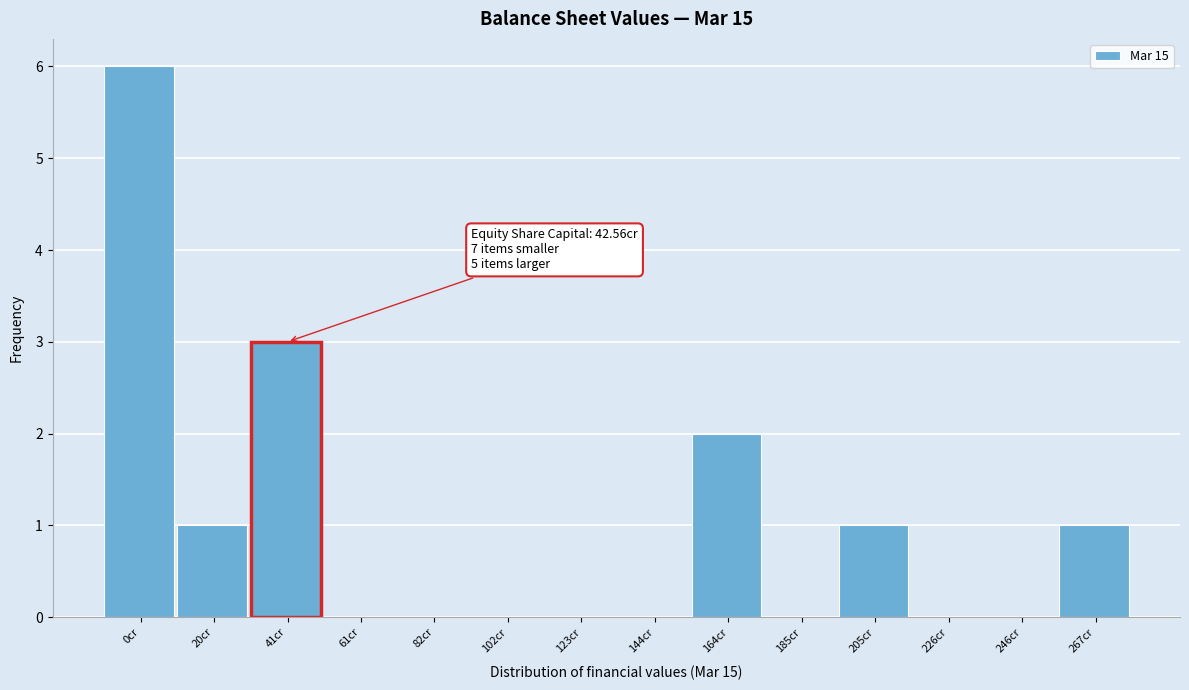

Reading right to left, list all the values displayed in this chart.

267cr=1	246cr=0	226cr=0	205cr=1	185cr=0	164cr=2	144cr=0	123cr=0	102cr=0	82cr=0	61cr=0	41cr=3	20cr=1	0cr=6